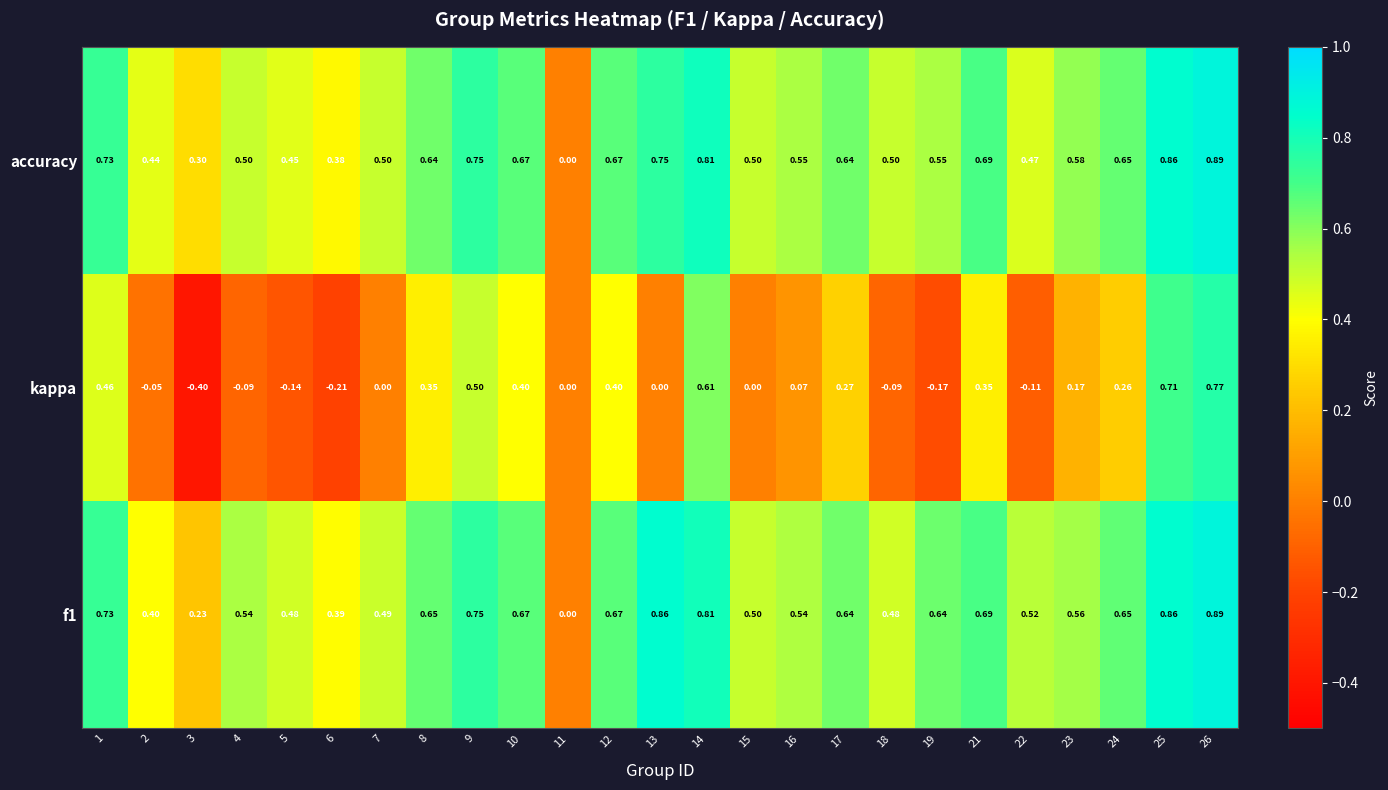

Is the value of kappa at 10 greater than the value of accuracy at 10?

No